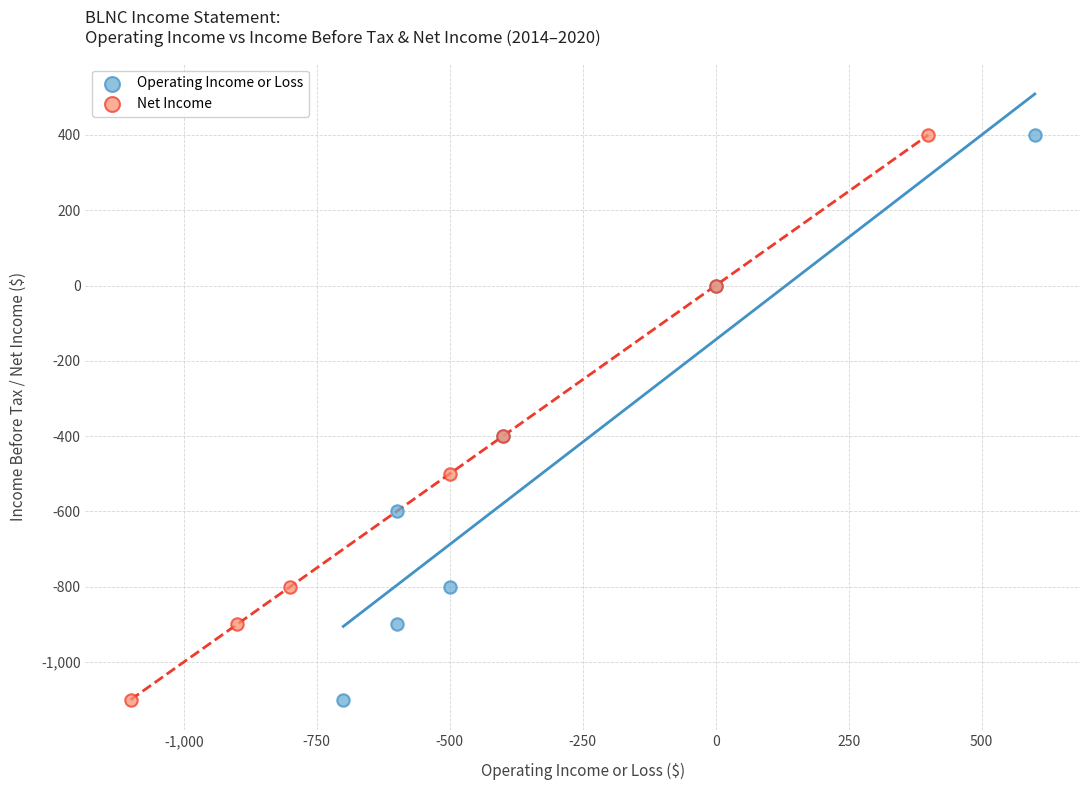

What are all the series names shown in the legend?

Operating Income or Loss, Net Income